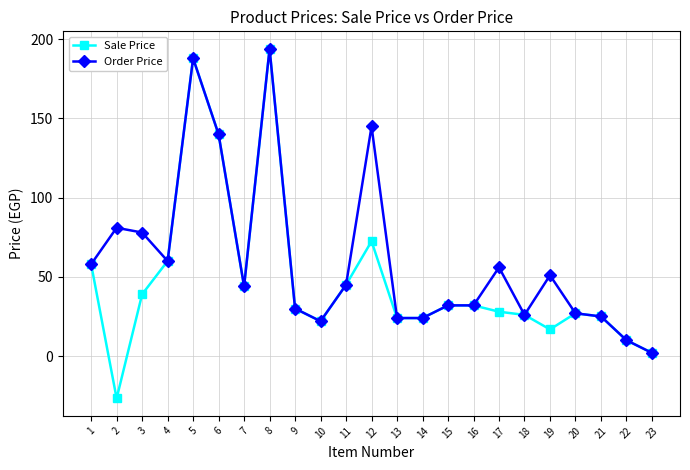

Which series has the widest spread of values?

Sale Price